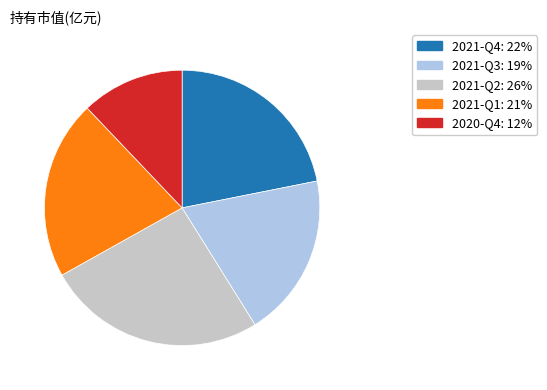

Does 2021-Q4 account for over 50% of the chart?

No